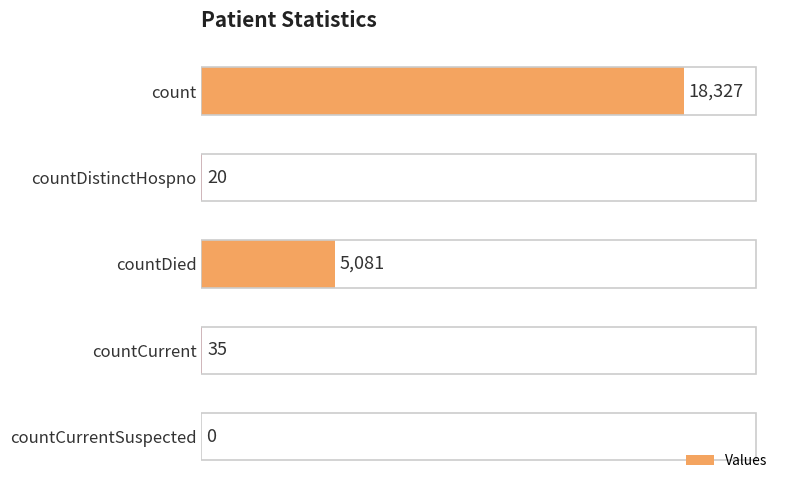

What is the greatest value displayed?

18327